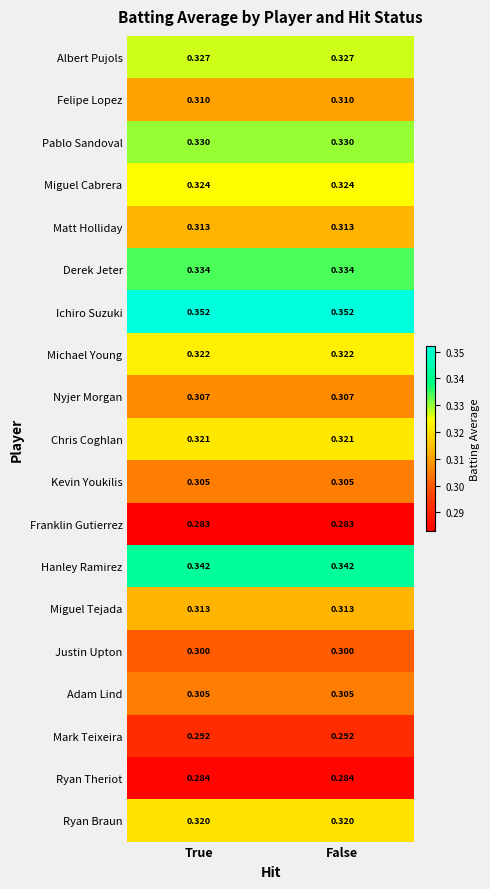

Which series has the largest total across all categories?

Ichiro Suzuki